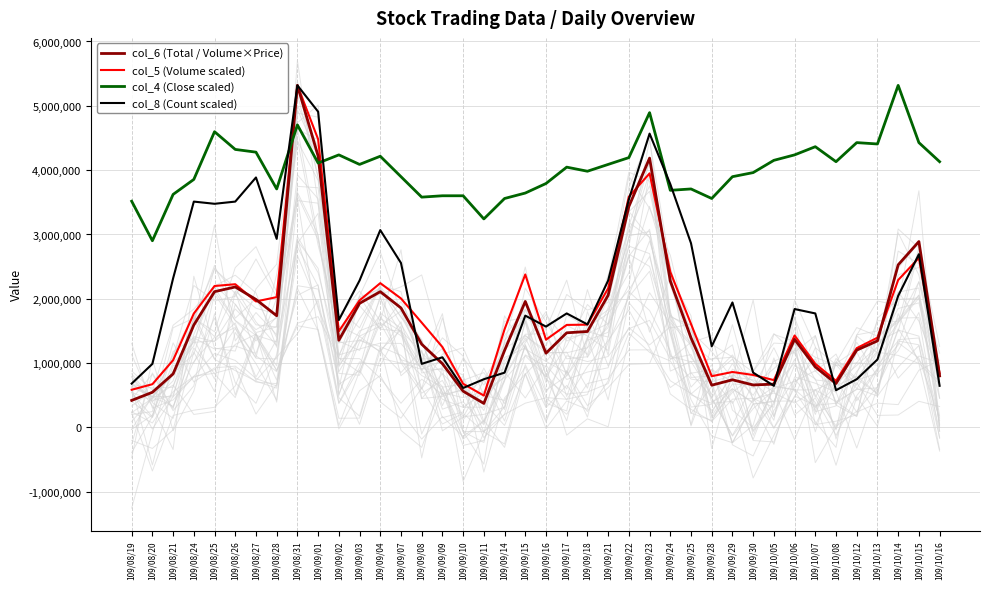

What is the greatest value displayed?

5318010.0